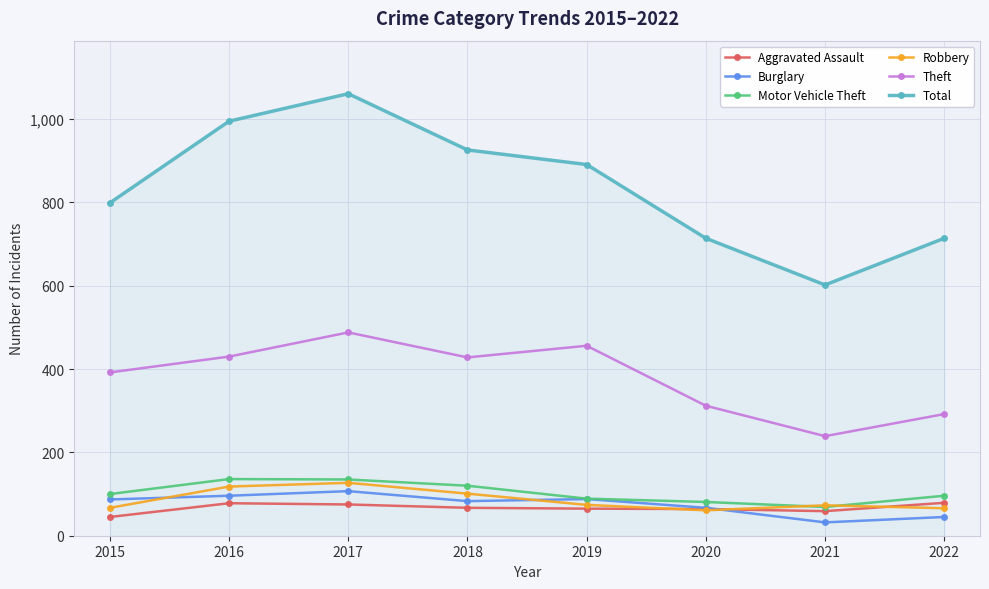

What is the spread (max minus min) of values at 2015?

754